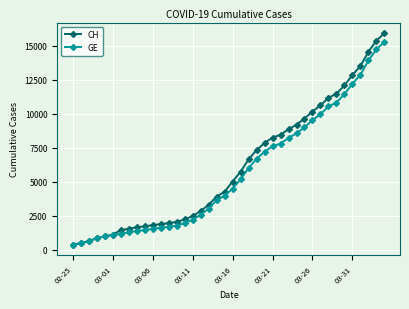

What is the highest value of the GE series?

15284